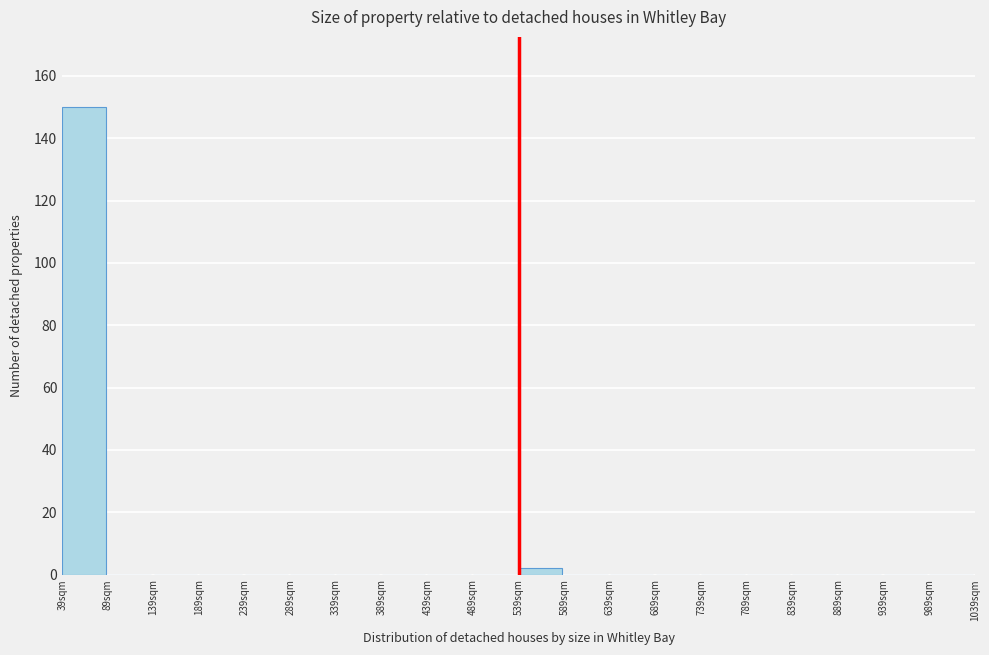

Reading left to right, extract all data points from this chart.

39sqm=150	89sqm=0	139sqm=0	189sqm=0	239sqm=0	289sqm=0	339sqm=0	389sqm=0	439sqm=0	489sqm=0	539sqm=2	589sqm=0	639sqm=0	689sqm=0	739sqm=0	789sqm=0	839sqm=0	889sqm=0	939sqm=0	989sqm=0